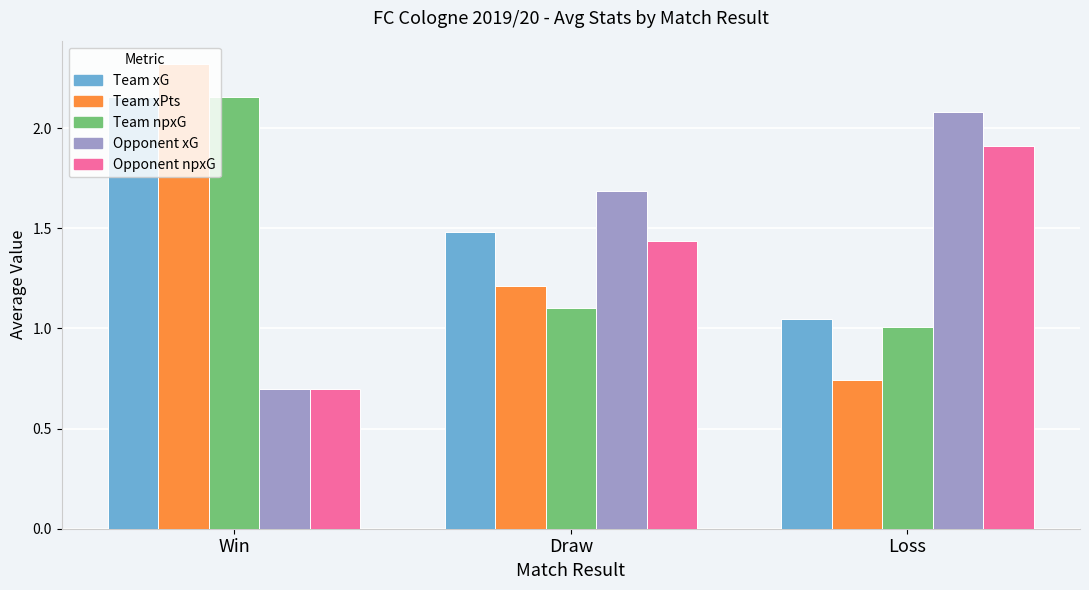

What is the difference between the highest and lowest values at Loss?

1.3